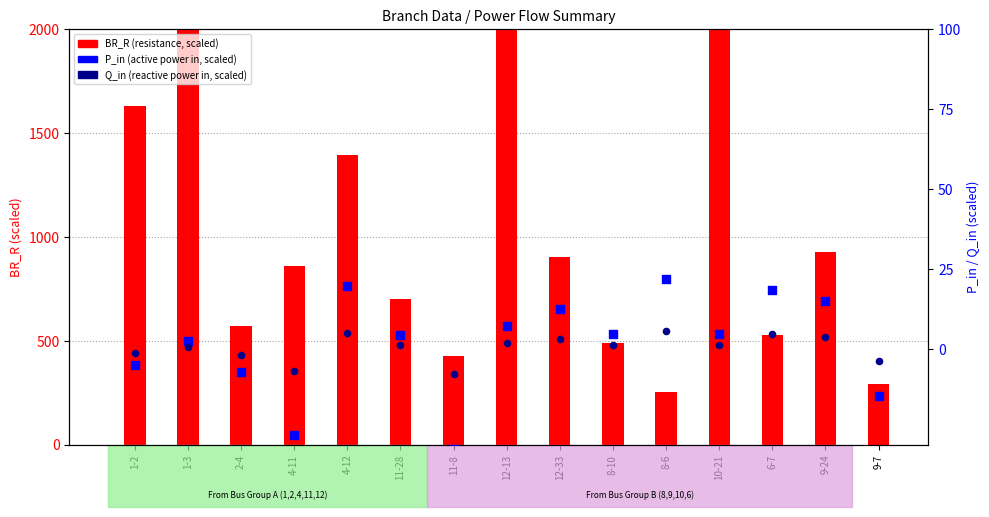

Is the value of Q_in (scaled) at 11-8 greater than the value of P_in (scaled) at 11-8?

Yes